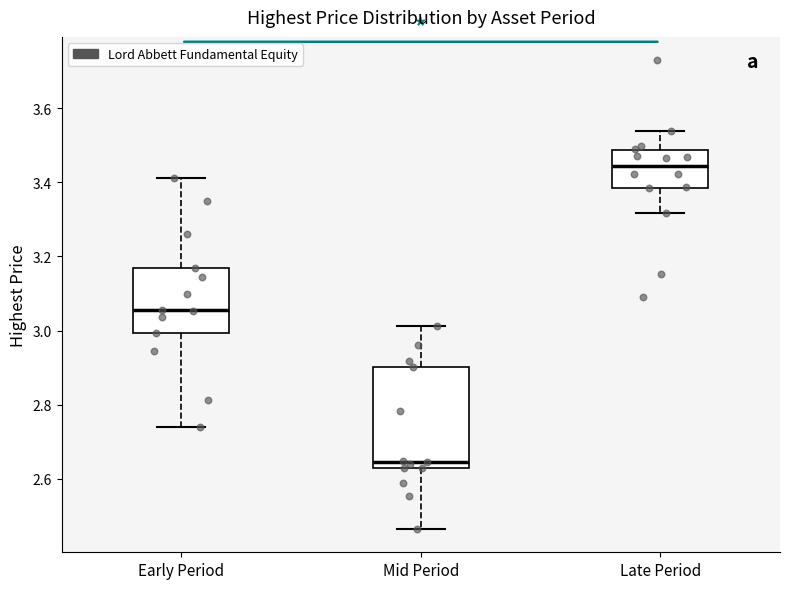

Reading left to right, transcribe this box plot: for each box, give where its median line is, the range the box spans, and where its two whiskers end, as read against the y-axis. The values are not printed on the chart, so give them approximately, as read against the axis.

Early Period: median 3.06, box 3.00 to 3.16, whiskers 2.74 to 3.42
Mid Period: median 2.64 (just above the box's lower edge), box 2.64 to 2.90, whiskers 2.46 to 3.02
Late Period: median 3.44, box 3.38 to 3.48, whiskers 3.32 to 3.54